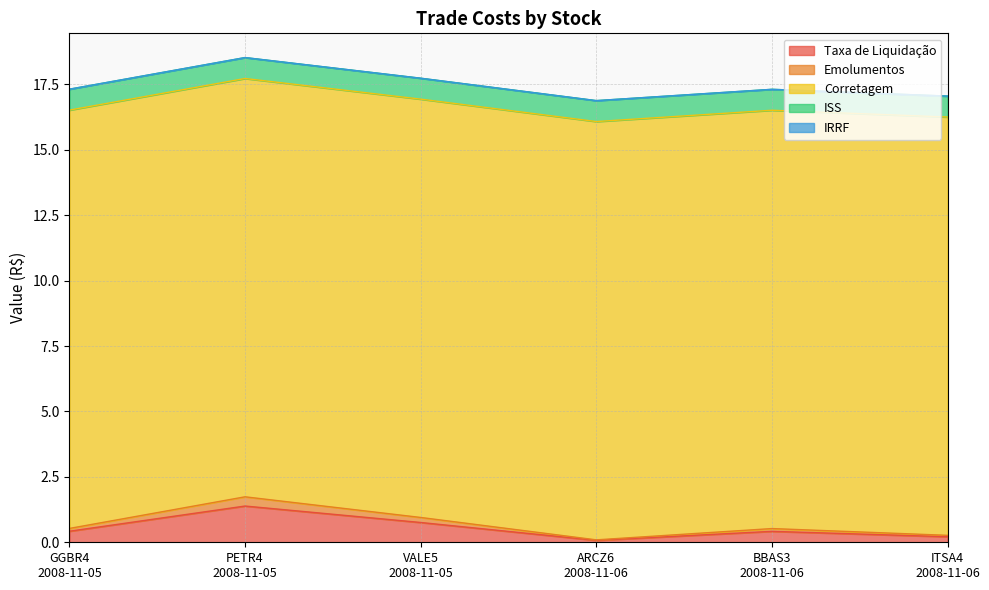

What is the maximum value for Taxa de Liquidação?

1.4